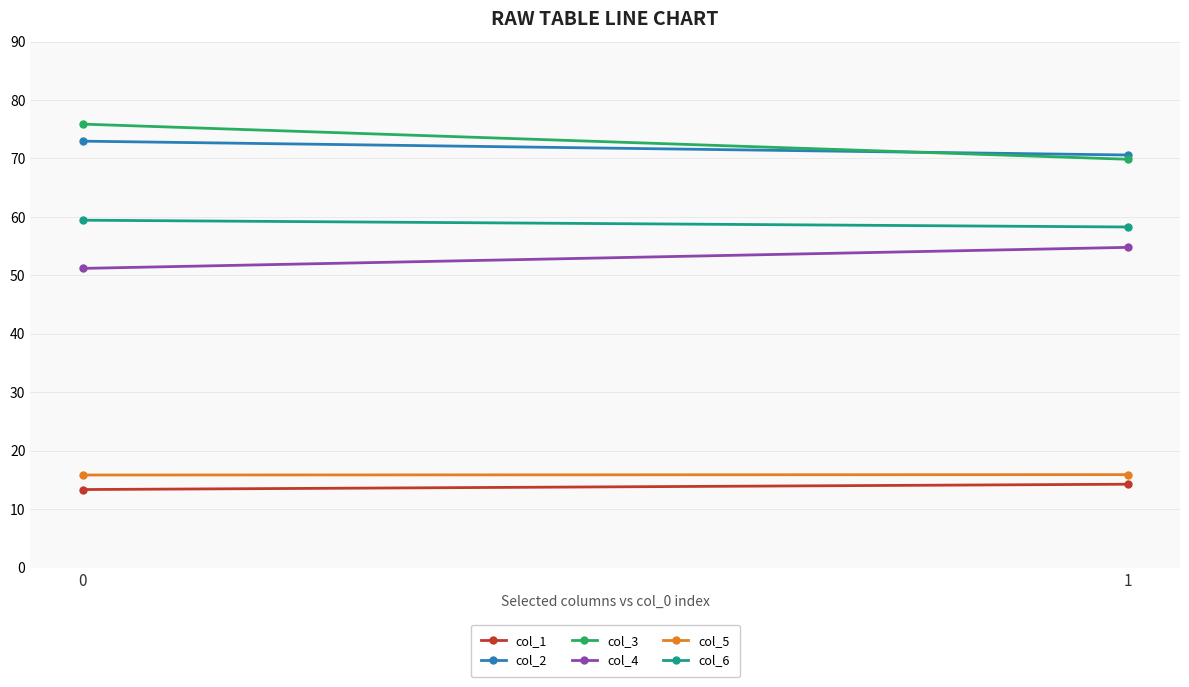

The col_1 series shows 21.5 at 1. True or false?

False